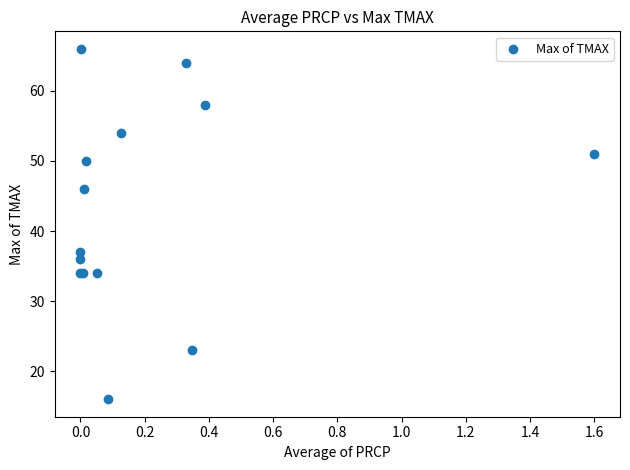

What Y value in the scatter plot is closest to 41?

37